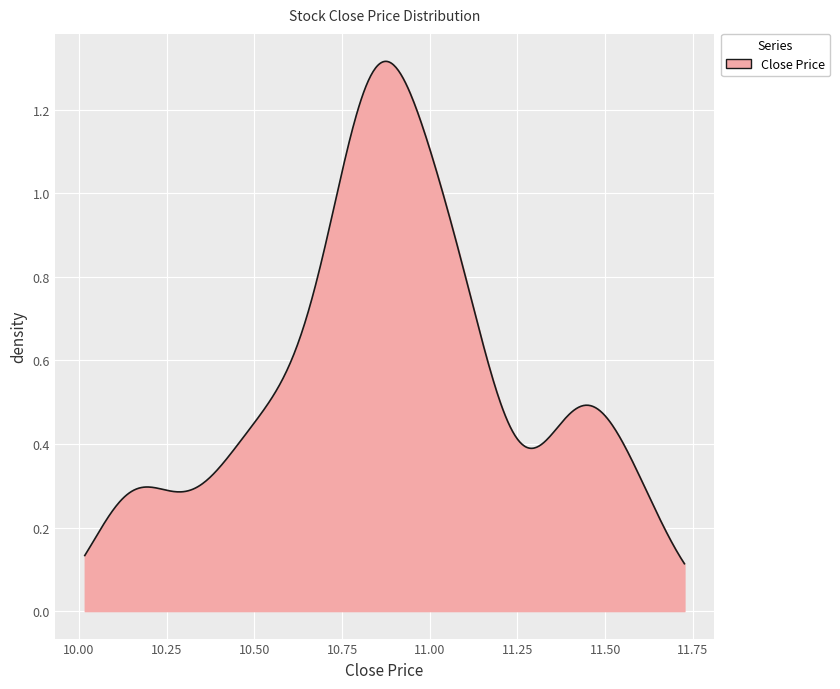

At which category does the data reach its first local peak?

2